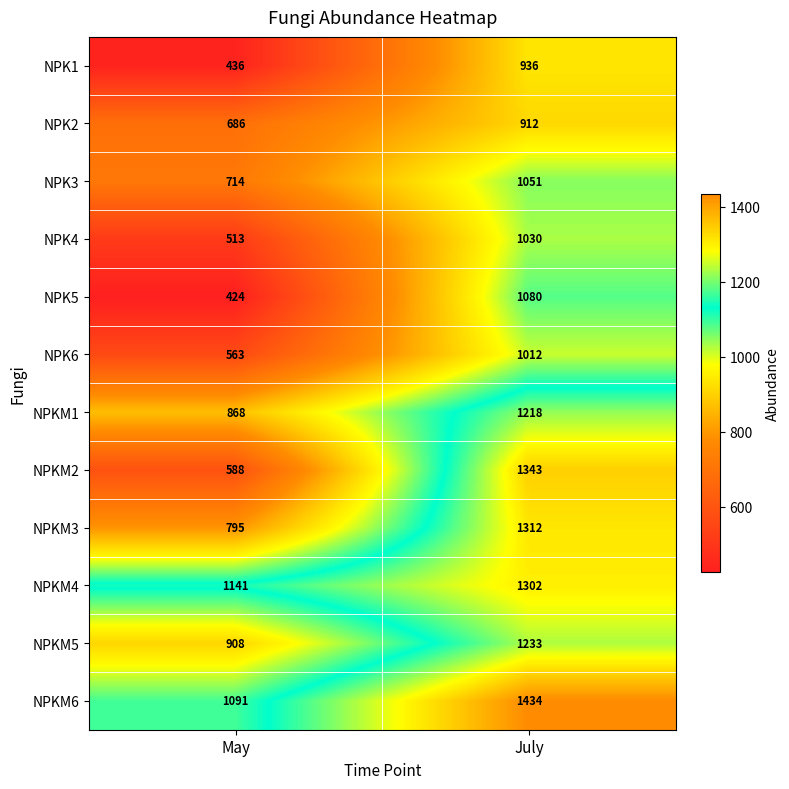

What is the difference between the NPK6 values at July and May?

449